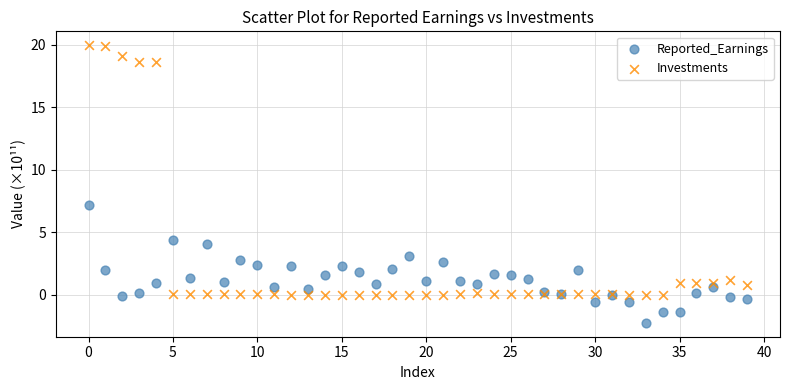

Which series reaches the maximum Y coordinate?

Investments